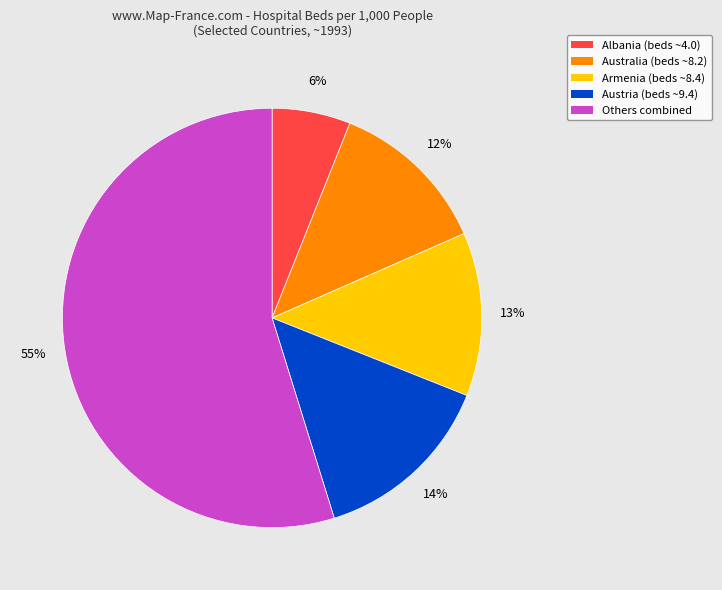

Does any single category account for the majority?

Yes